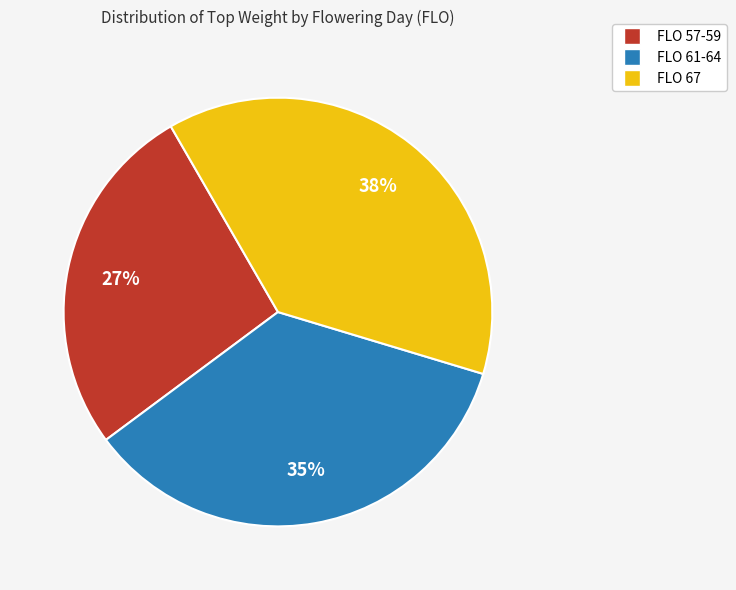

To the nearest percent, what is the average slice percentage?

33%